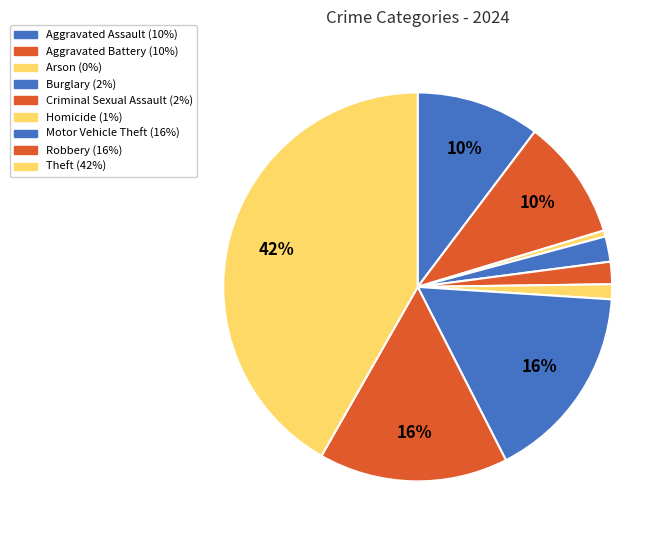

How many slices are in this pie chart?

9